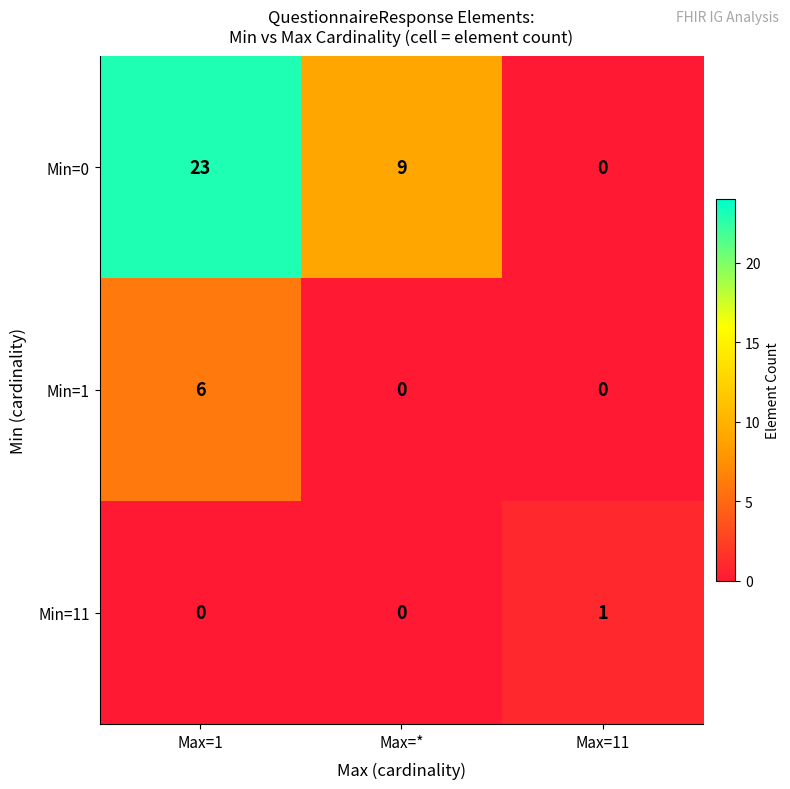

What is the sum of all Min=0 values?

32